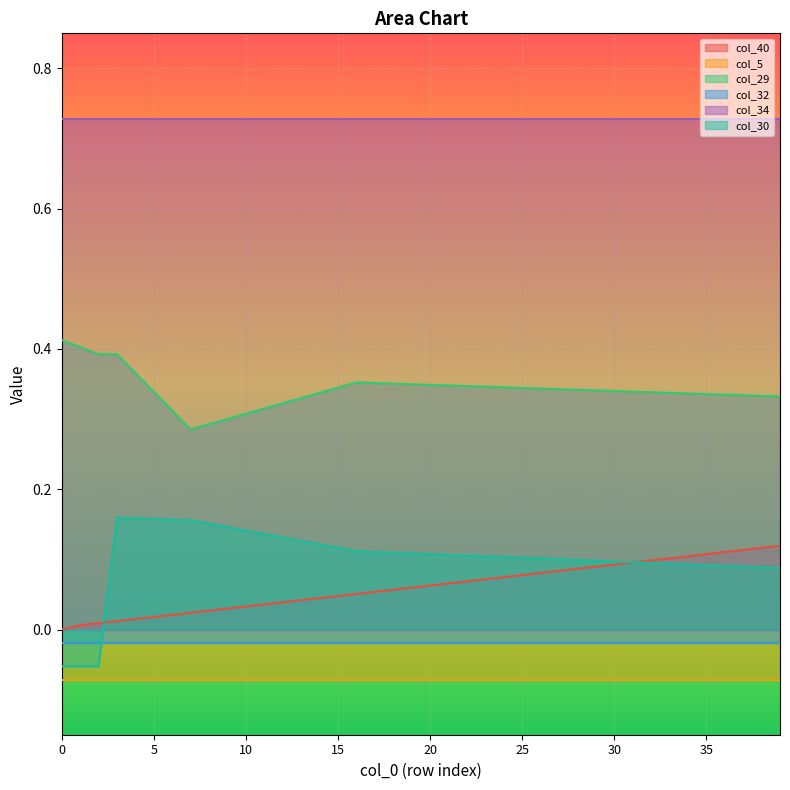

At how many categories does at least one series exceed 0?

40